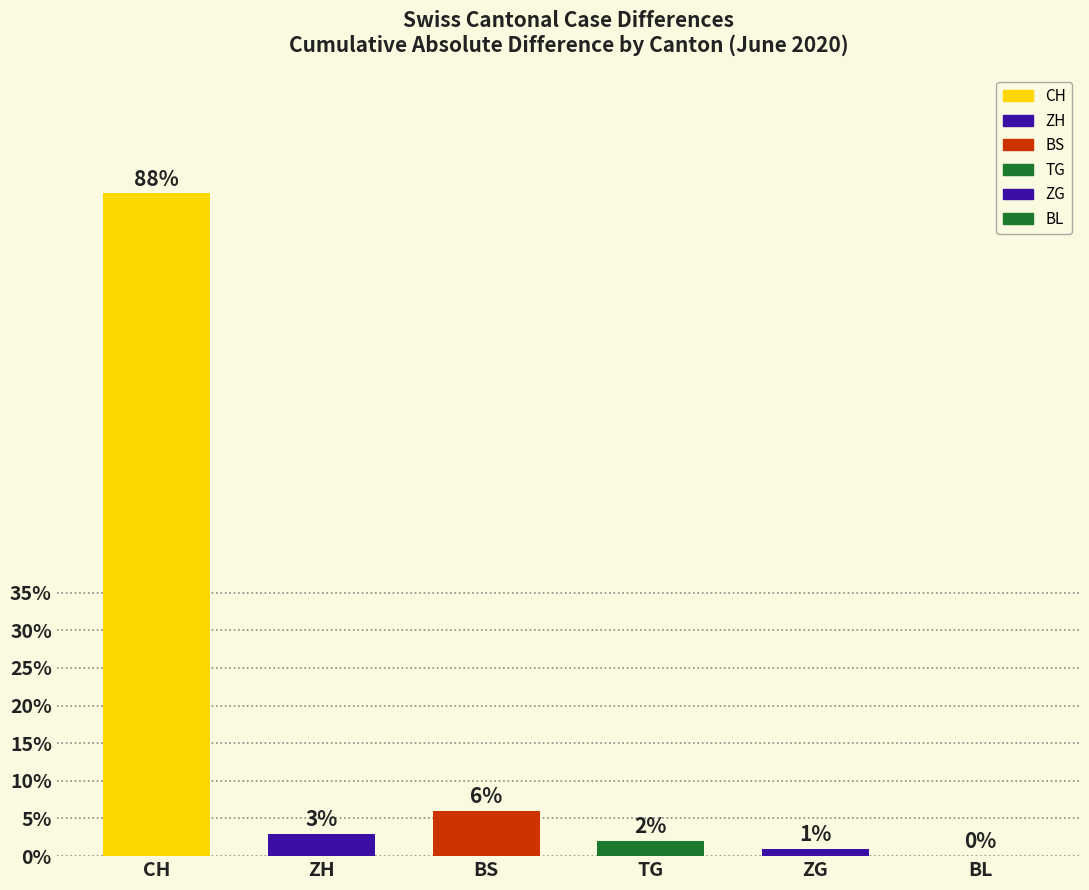

Count the number of data series in this chart.

6